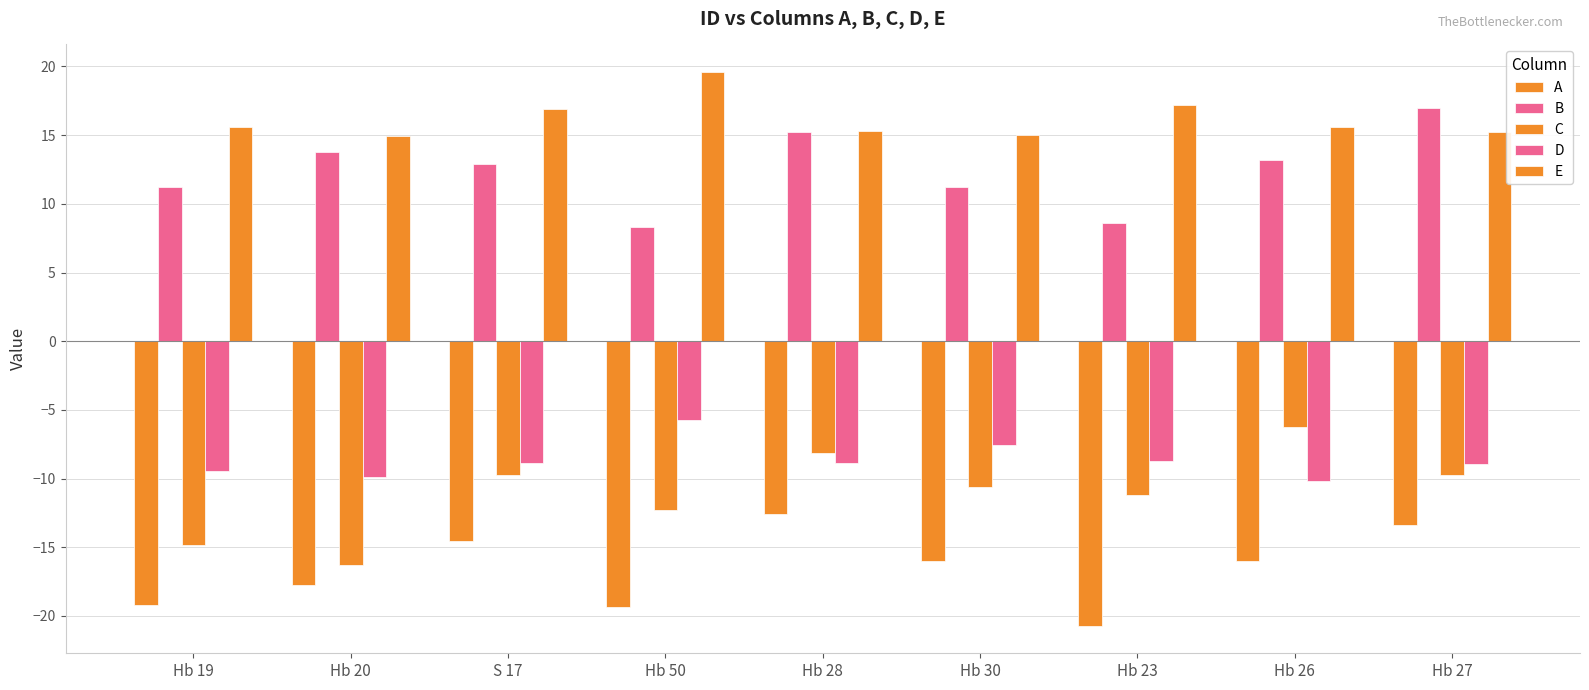

How many groups of bars are there?

9